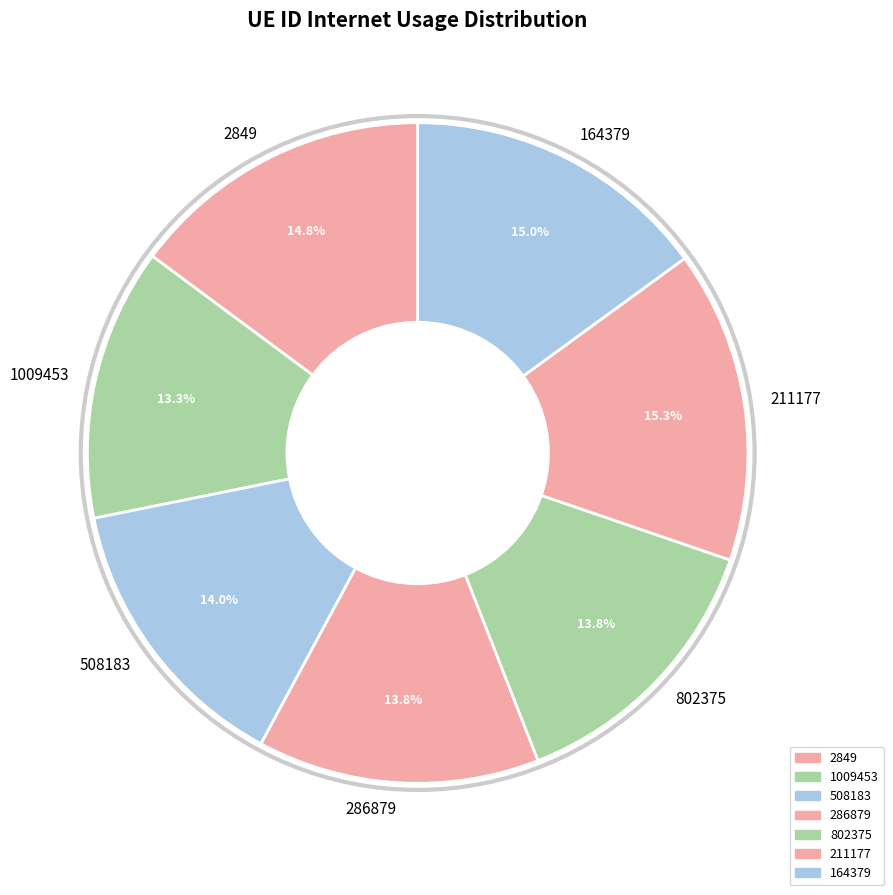

Does any single category account for the majority?

No